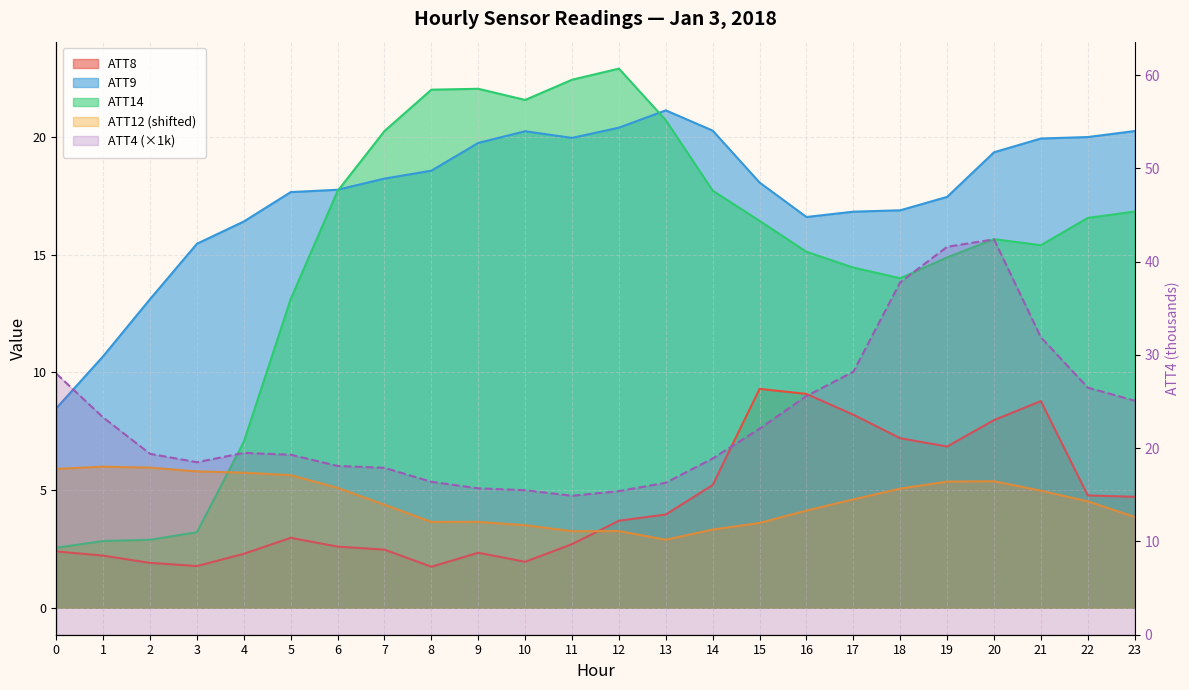

Is the value of ATT4 at 5 greater than the value of ATT12 at 23?

Yes